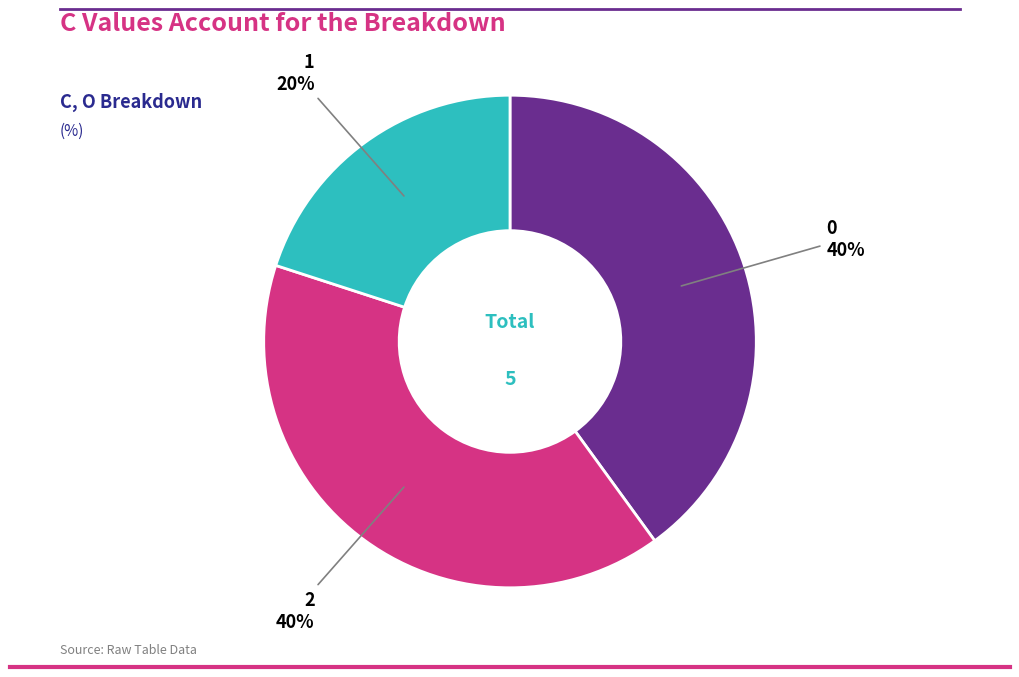

Count the number of slices in the pie.

3